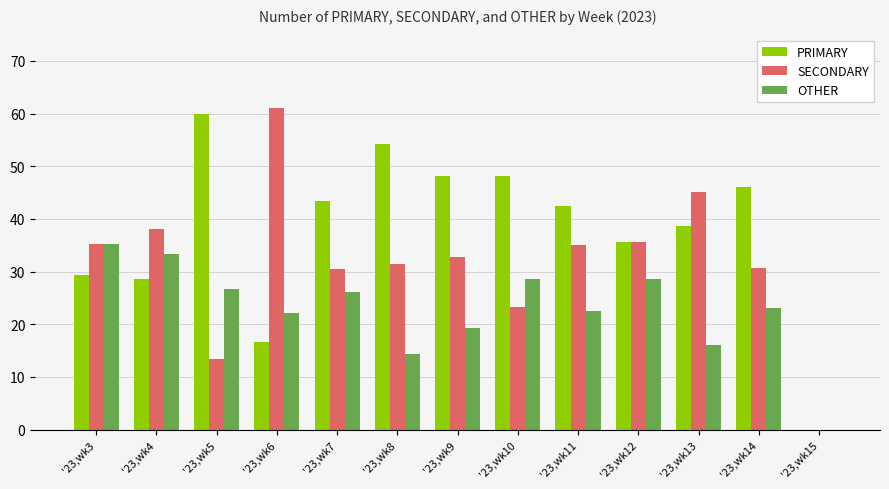

The value of PRIMARY at '23,wk3 is 29.4. True or false?

True